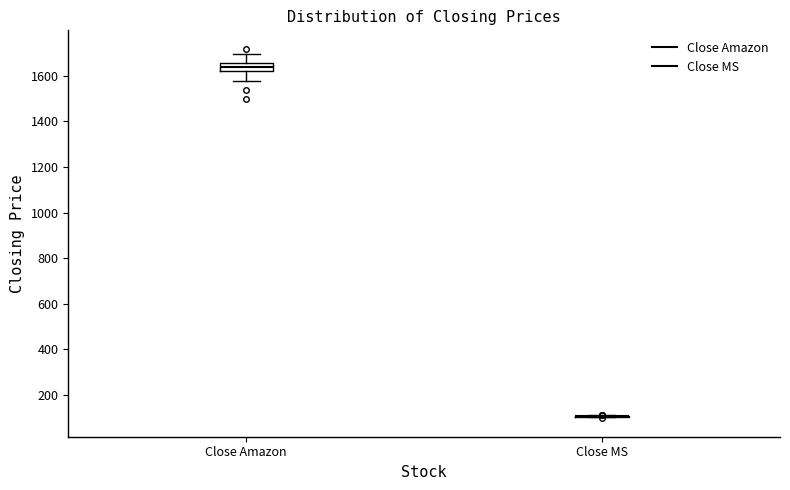

Reading left to right, transcribe this box plot: for each box, give where its median line is, the range the box spans, and where its two whiskers end, as read against the y-axis. The values are not printed on the chart, so give them approximately, as read against the axis.

Close Amazon: median 1640, box 1620 to 1660, whiskers 1580 to 1700
Close MS: box collapsed to a line at 100, whiskers 100 to 120